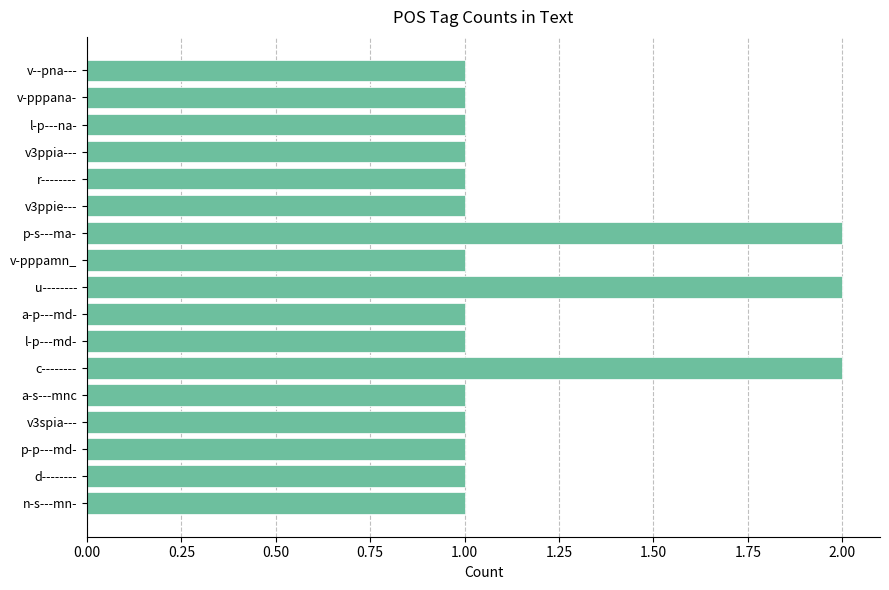

What is the greatest value displayed?

2